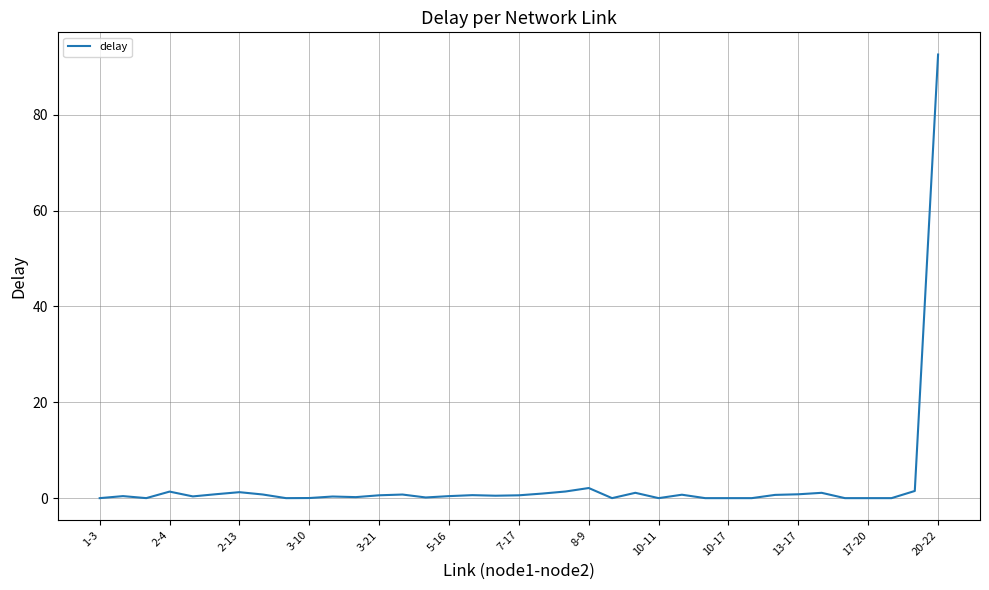

What is the difference between the maximum and minimum values?

92.6